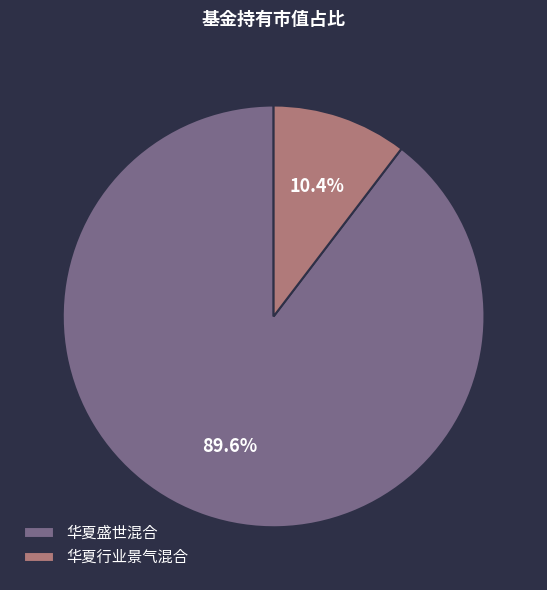

To the nearest percent, what is the combined percentage of 华夏盛世混合 and 华夏行业景气混合?

100%